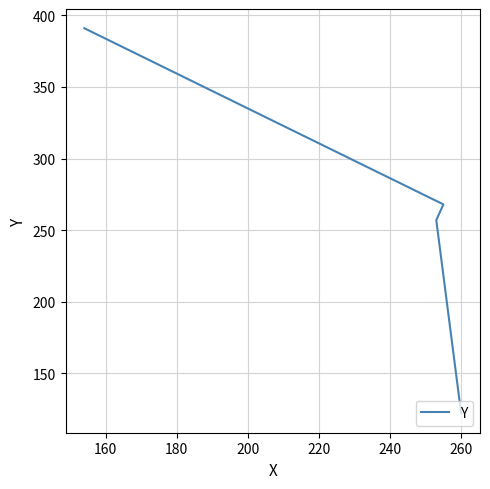

Count the number of data series in this chart.

1